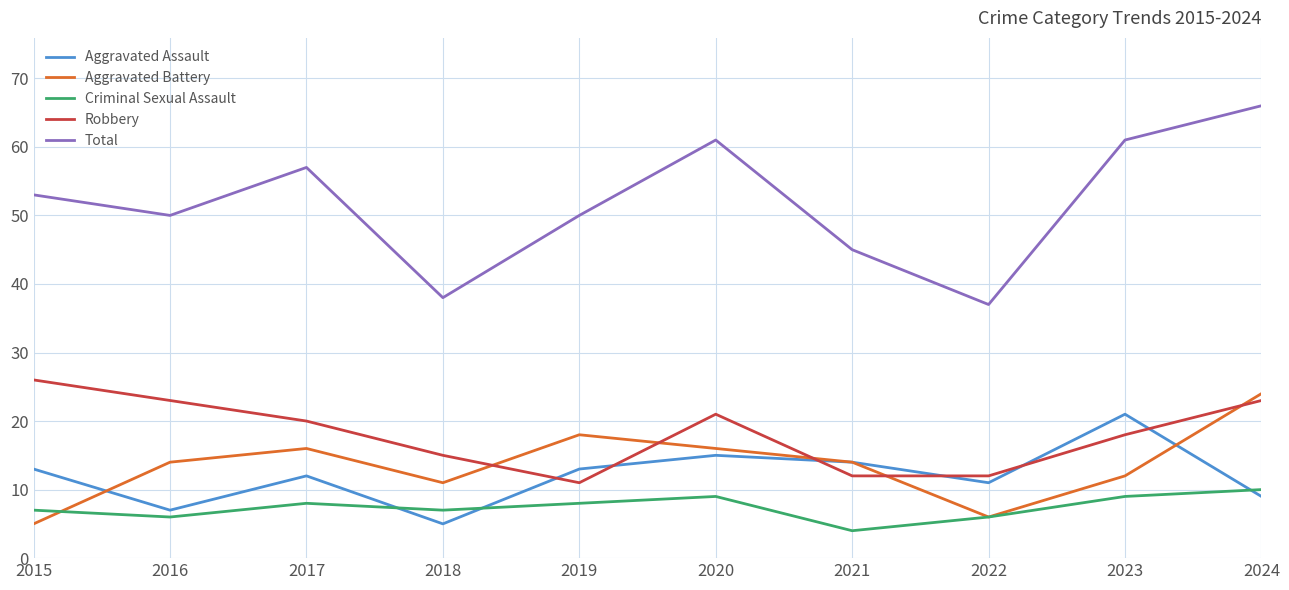

Reading right to left, what are all the values shown in this chart?

Aggravated Assault: 2024=9	2023=21	2022=11	2021=14	2020=15	2019=13	2018=5	2017=12	2016=7	2015=13
Aggravated Battery: 2024=24	2023=12	2022=6	2021=14	2020=16	2019=18	2018=11	2017=16	2016=14	2015=5
Criminal Sexual Assault: 2024=10	2023=9	2022=6	2021=4	2020=9	2019=8	2018=7	2017=8	2016=6	2015=7
Robbery: 2024=23	2023=18	2022=12	2021=12	2020=21	2019=11	2018=15	2017=20	2016=23	2015=26
Total: 2024=66	2023=61	2022=37	2021=45	2020=61	2019=50	2018=38	2017=57	2016=50	2015=53